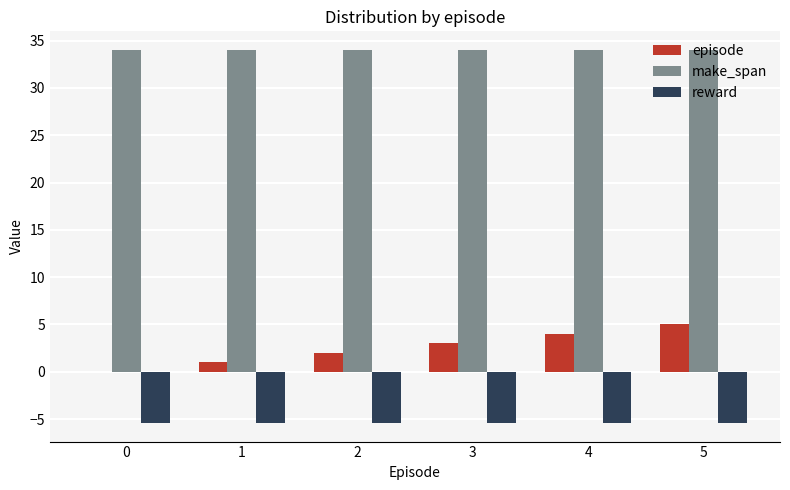

Which series has the largest range (max minus min)?

episode